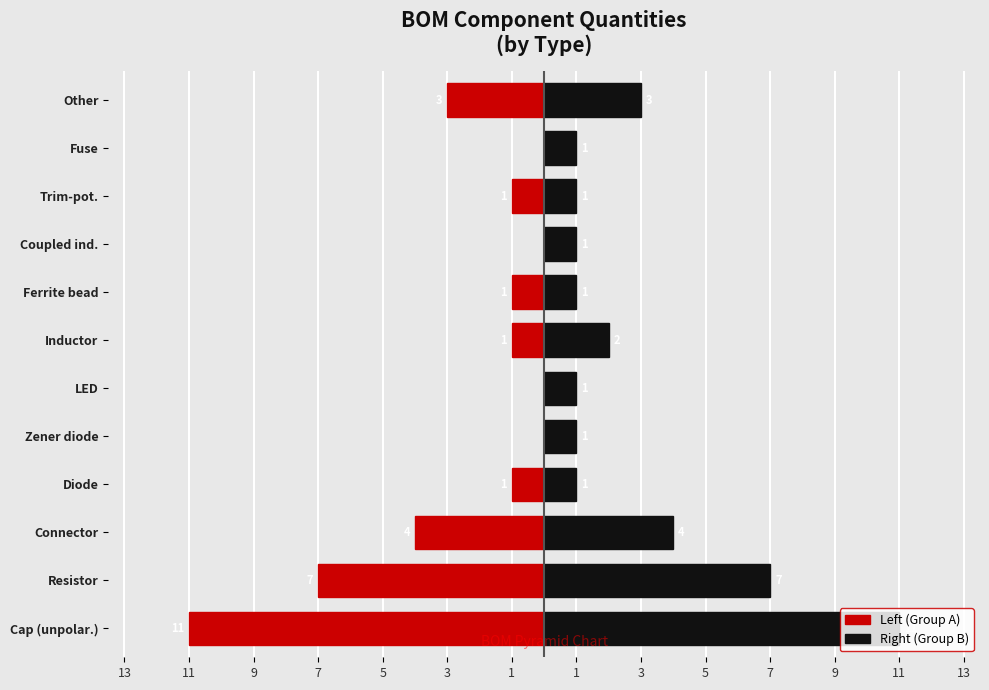

How many negative values does the Left (Group A) series have?

8